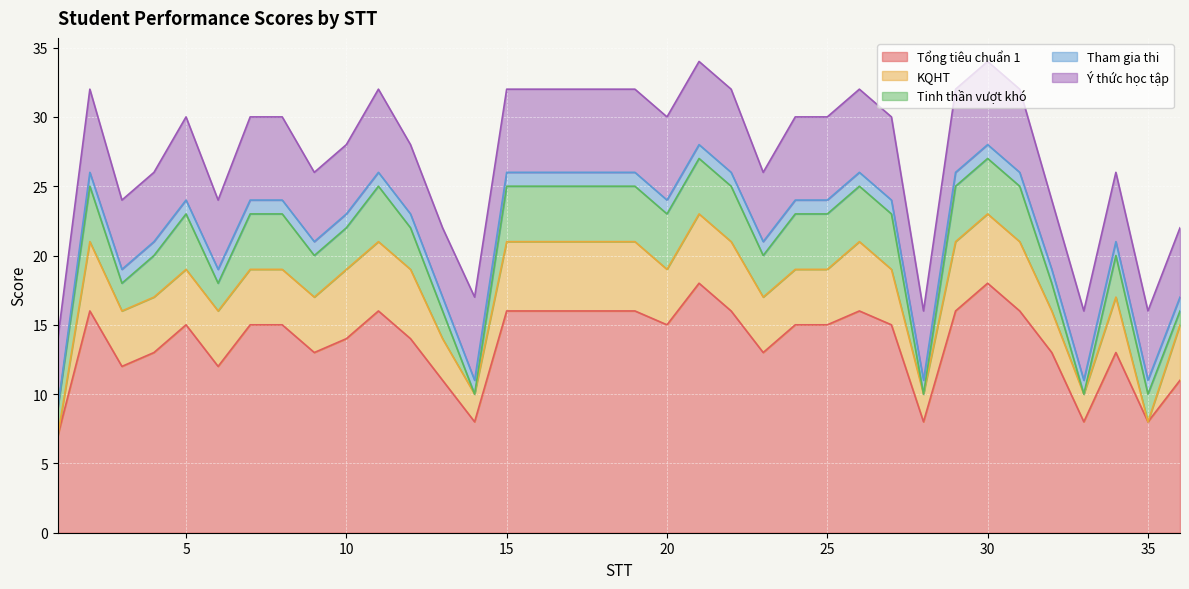

Which series ends up on top after the final intersection of KQHT and Tinh thần vượt khó?

KQHT